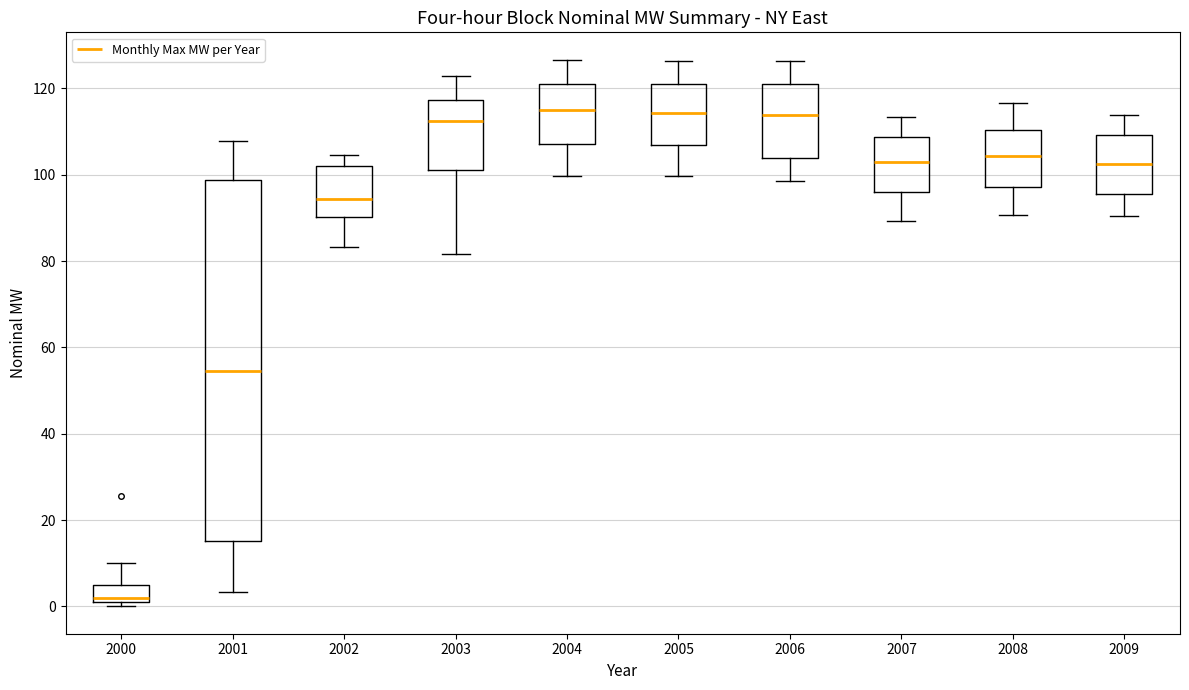

Reading left to right, transcribe this box plot: for each box, give where its median line is, the range the box spans, and where its two whiskers end, as read against the y-axis. The values are not printed on the chart, so give them approximately, as read against the axis.

2000: median 2 (just above the box's lower edge), box 2 to 4, whiskers 0 to 10
2001: median 54, box 16 to 98, whiskers 4 to 108
2002: median 94, box 90 to 102, whiskers 84 to 104
2003: median 112, box 102 to 118, whiskers 82 to 122
2004: median 114, box 108 to 122, whiskers 100 to 126
2005: median 114, box 106 to 122, whiskers 100 to 126
2006: median 114, box 104 to 120, whiskers 98 to 126
2007: median 102, box 96 to 108, whiskers 90 to 114
2008: median 104, box 98 to 110, whiskers 90 to 116
2009: median 102, box 96 to 110, whiskers 90 to 114